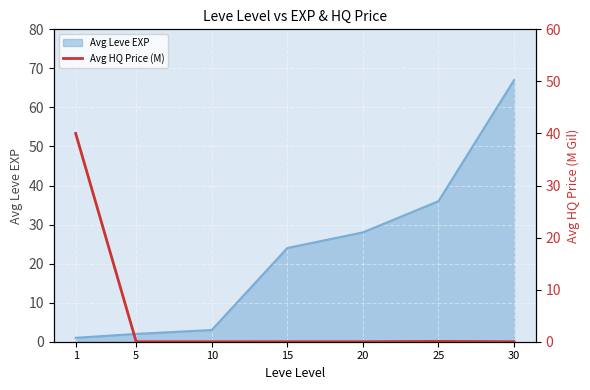

At which category does the data reach its first local valley?

20